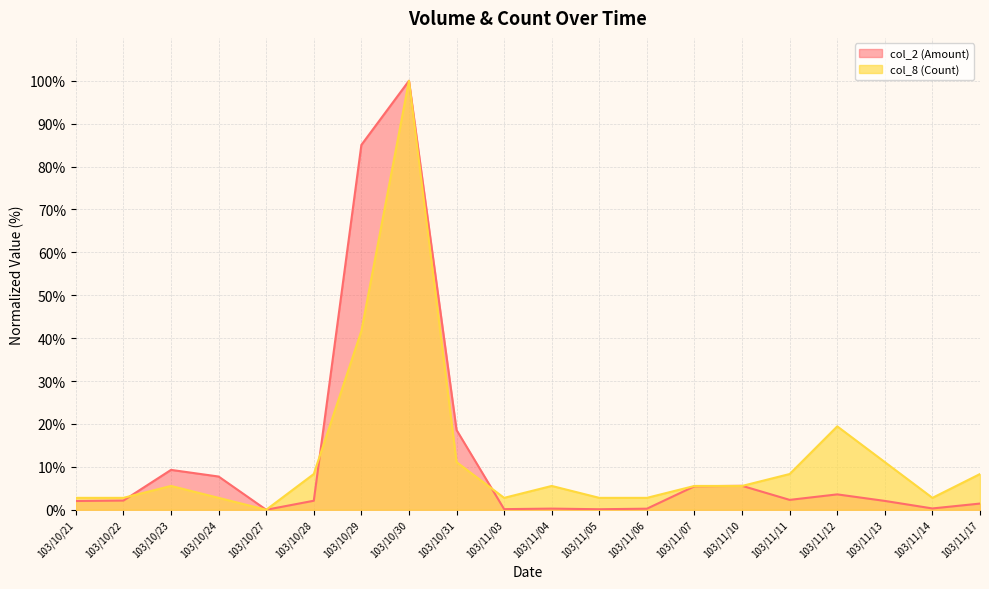

Reading right to left, list all the values displayed in this chart.

col_2 (Amount): 103/11/17=1.4	103/11/14=0.3	103/11/13=2.1	103/11/12=3.6	103/11/11=2.3	103/11/10=5.6	103/11/07=5.5	103/11/06=0.3	103/11/05=0.1	103/11/04=0.3	103/11/03=0.1	103/10/31=18.6	103/10/30=100.0	103/10/29=85.0	103/10/28=2.1	103/10/27=0.0	103/10/24=7.7	103/10/23=9.3	103/10/22=2.1	103/10/21=2.0
col_8 (Count): 103/11/17=8.3	103/11/14=2.8	103/11/13=11.1	103/11/12=19.4	103/11/11=8.3	103/11/10=5.6	103/11/07=5.6	103/11/06=2.8	103/11/05=2.8	103/11/04=5.6	103/11/03=2.8	103/10/31=11.1	103/10/30=100.0	103/10/29=41.7	103/10/28=8.3	103/10/27=0.0	103/10/24=2.8	103/10/23=5.6	103/10/22=2.8	103/10/21=2.8